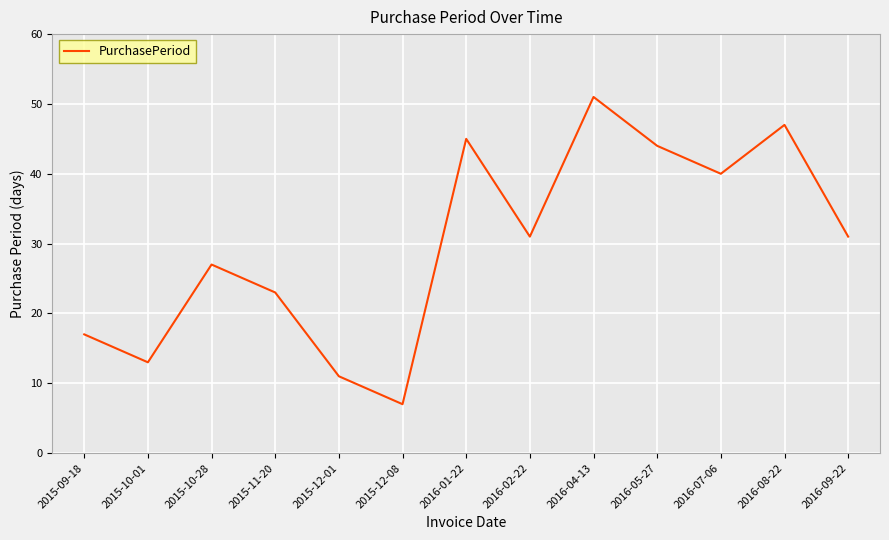

Does the chart have visible grid lines?

Yes